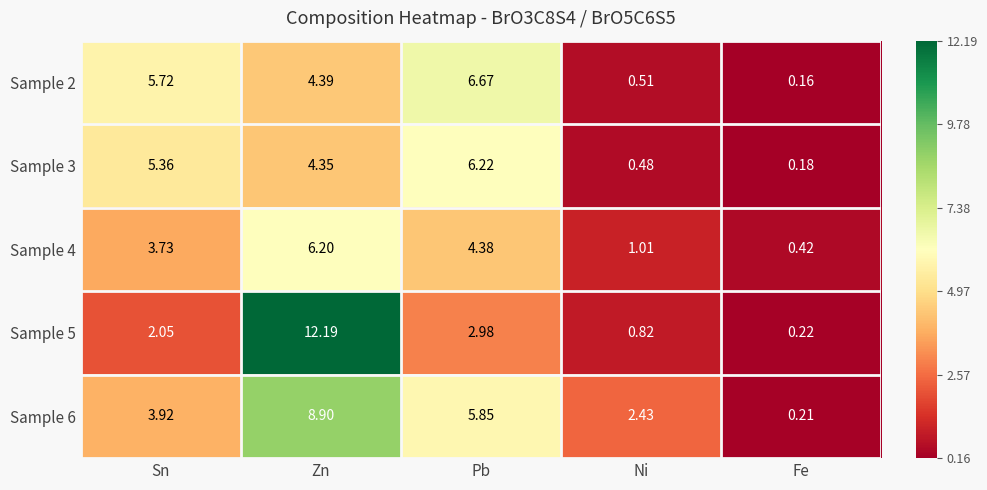

Where is Sample 2 nearest to the value 3?

Zn